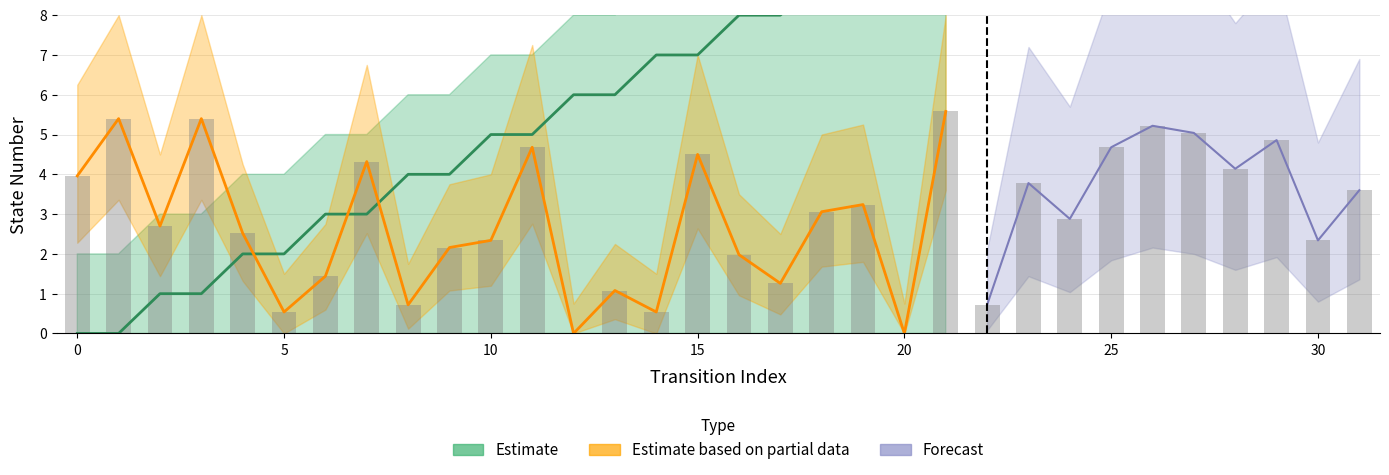

Are the bars grouped side by side (vs. stacked)?

No